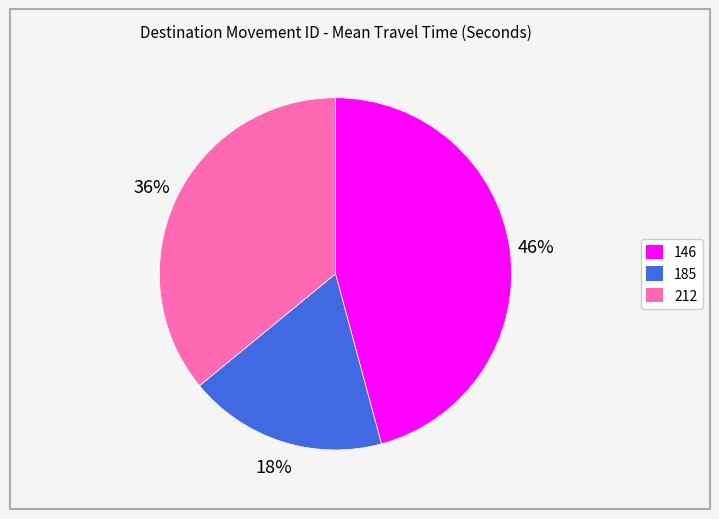

Between 185 and 146, which is larger?

146